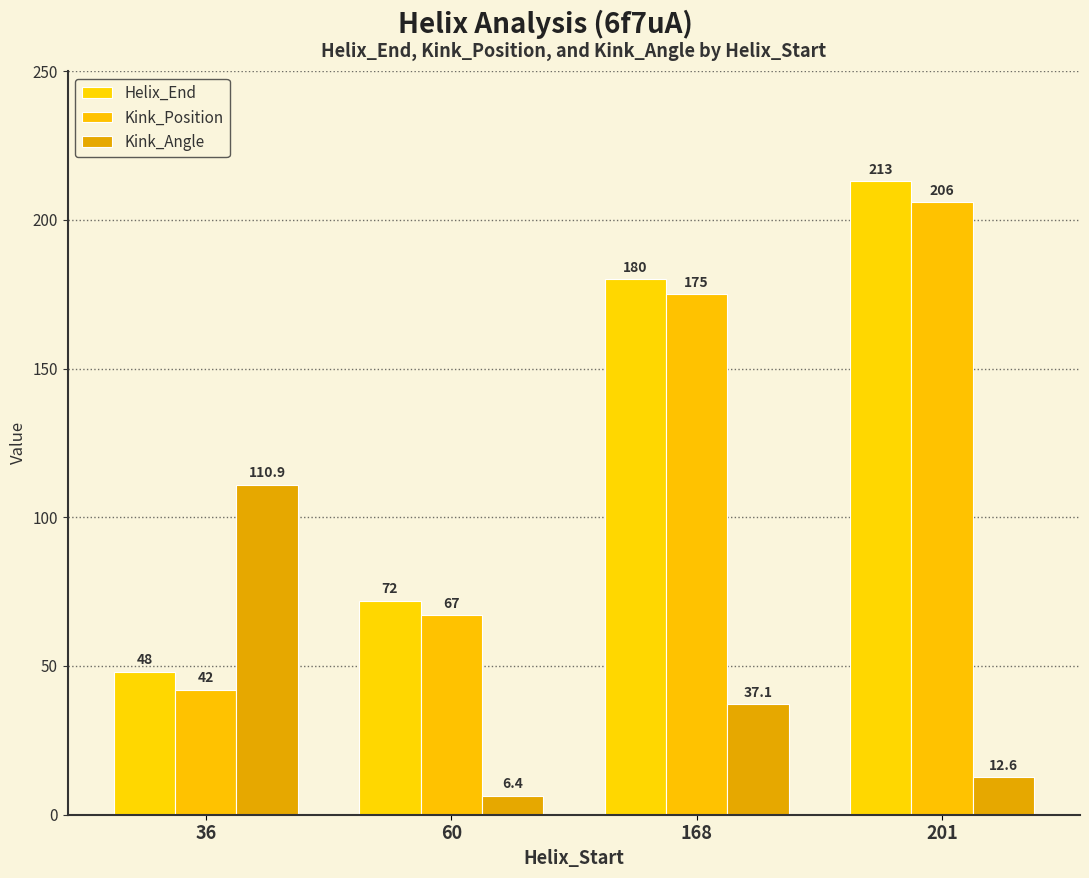

What is the value of the Kink_Angle bar at the 2nd from the left?

6.4